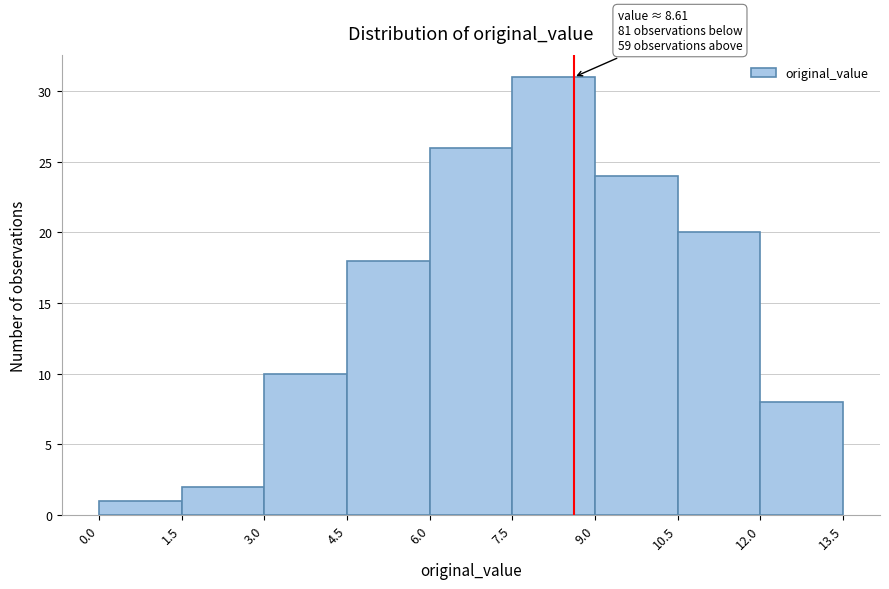

Over which range of the x-axis is the bar tallest?

7.5 to 9.0